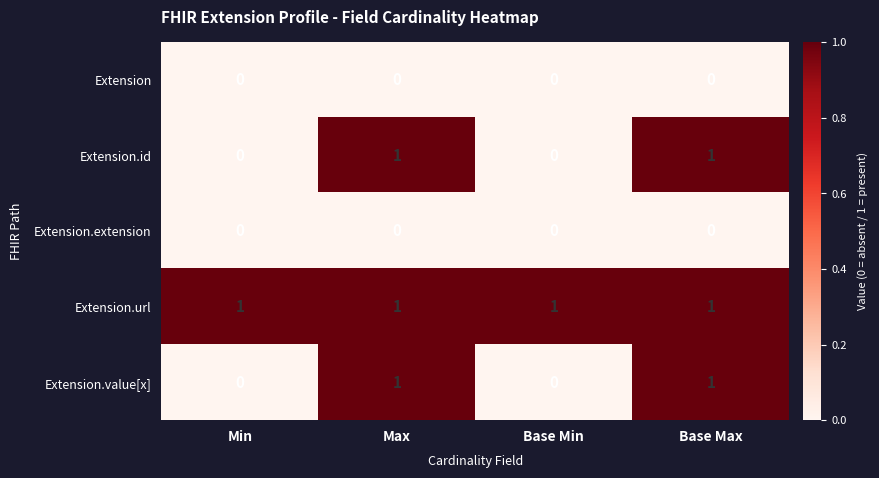

Count the Extension.id values in the range 0 to 1.

4